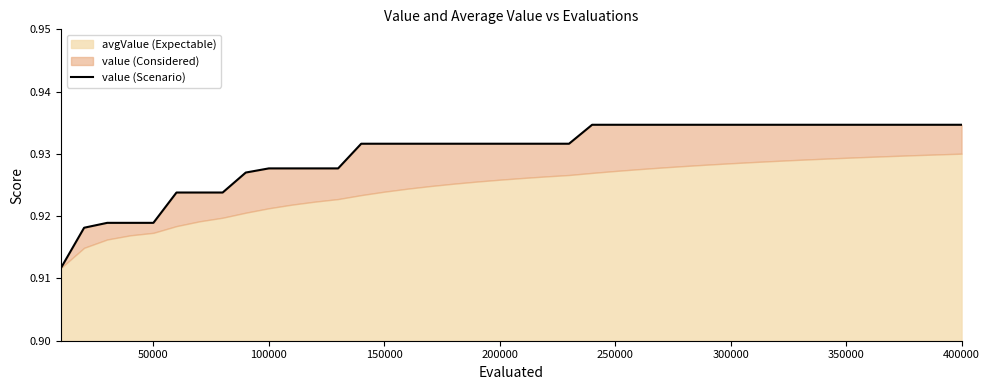

What is the minimum value shown in the chart?

0.9